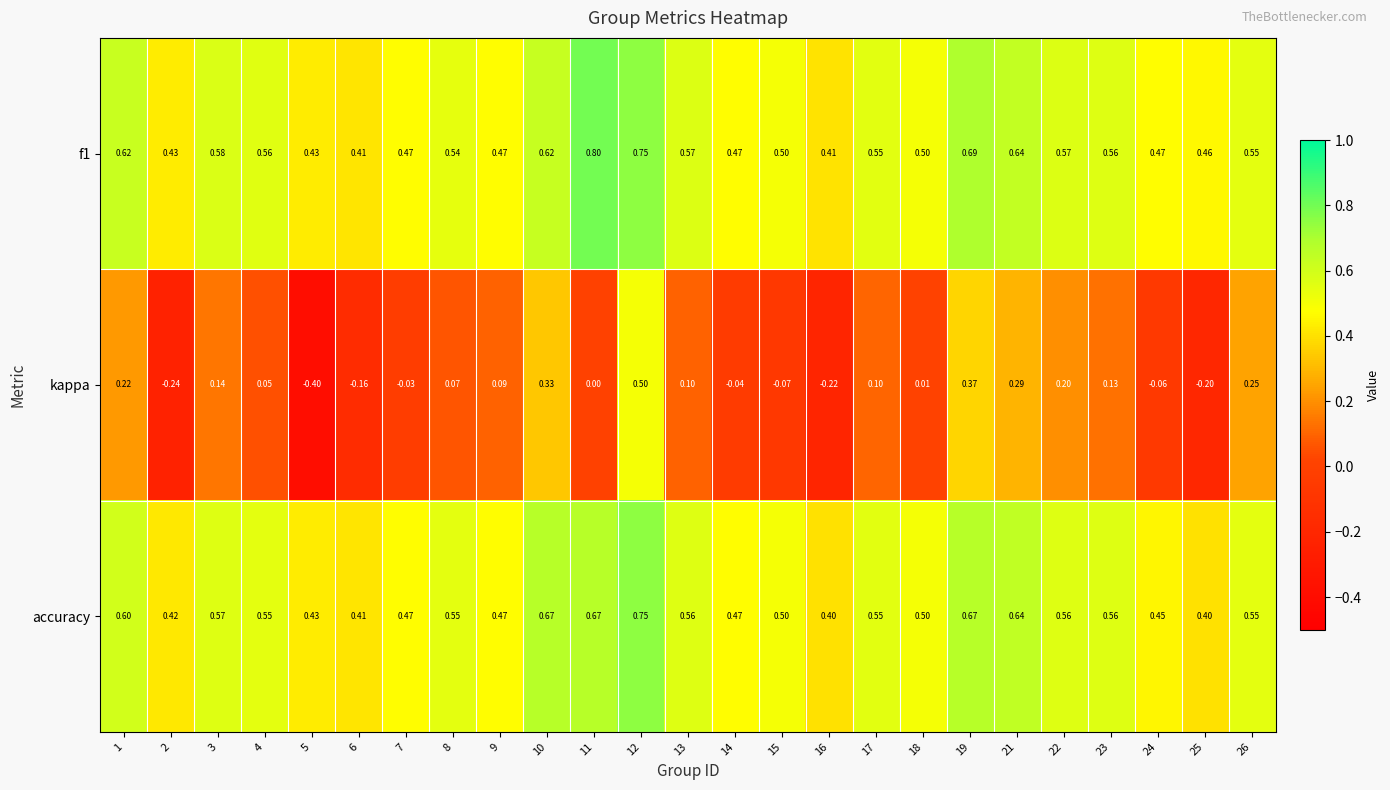

Which series has the widest spread of values?

kappa